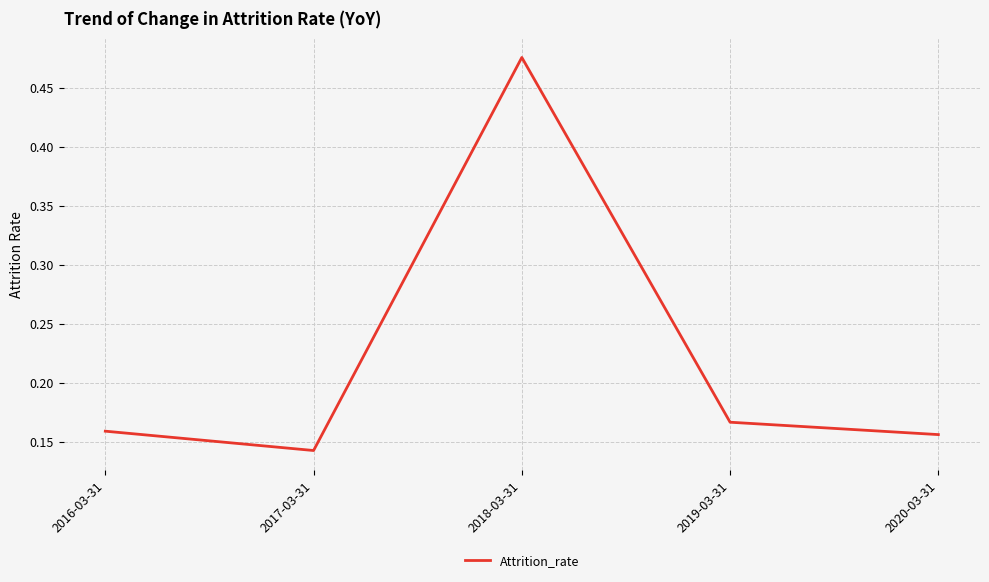

Which category has the lowest value across all series?

2017-03-31